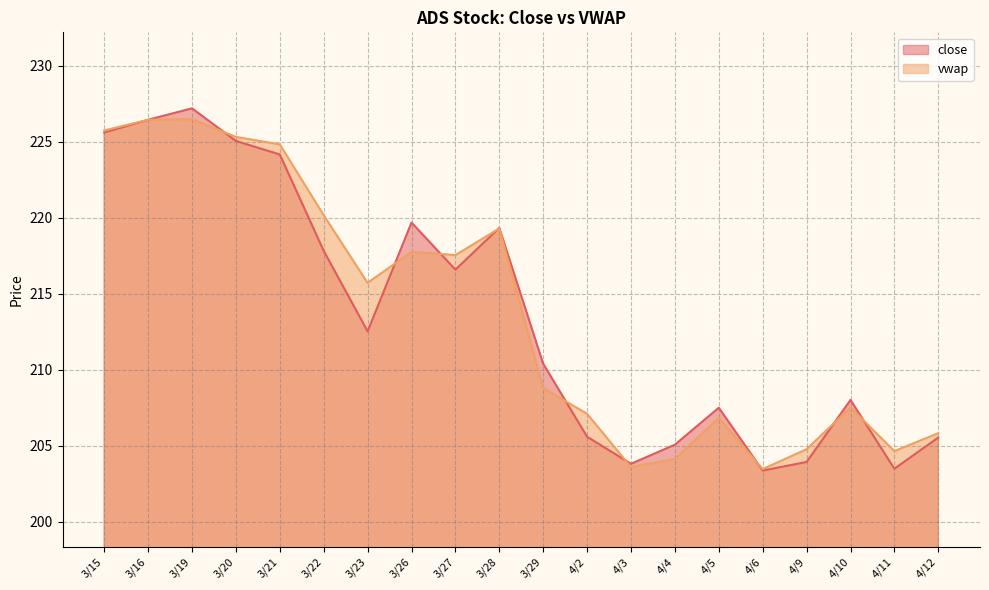

Between which two adjacent categories do vwap and close first intersect?

3/16 and 3/19